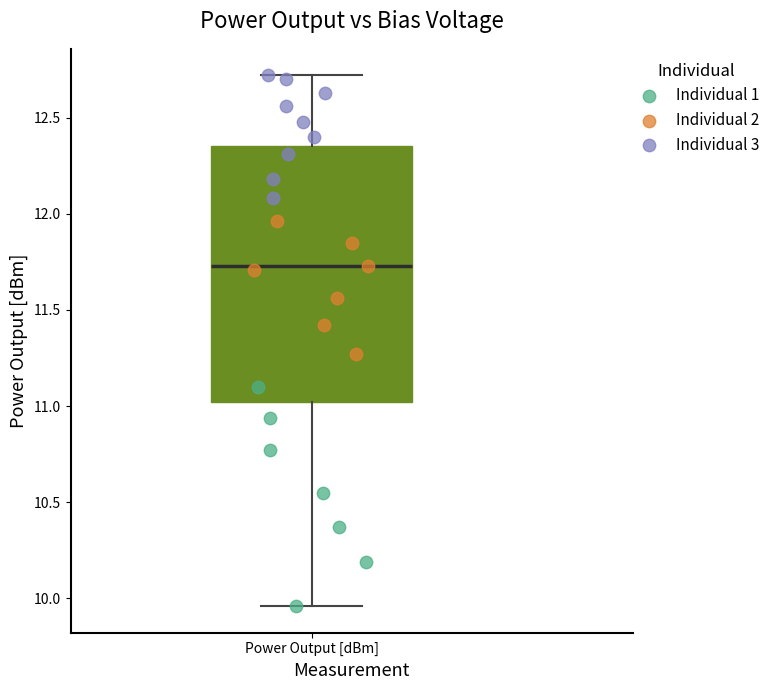

Read this box plot against the y-axis: the position of the median line, the range covered by the box, and the ends of both whiskers. The values are not printed on the chart, so give them approximately, as read against the axis.

median 11.75, box 11.00 to 12.35, whiskers 9.95 to 12.70